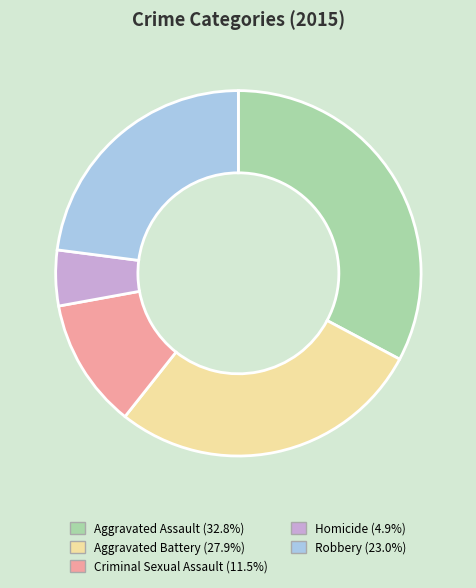

Do Aggravated Assault and Criminal Sexual Assault together represent more than half of the pie?

No